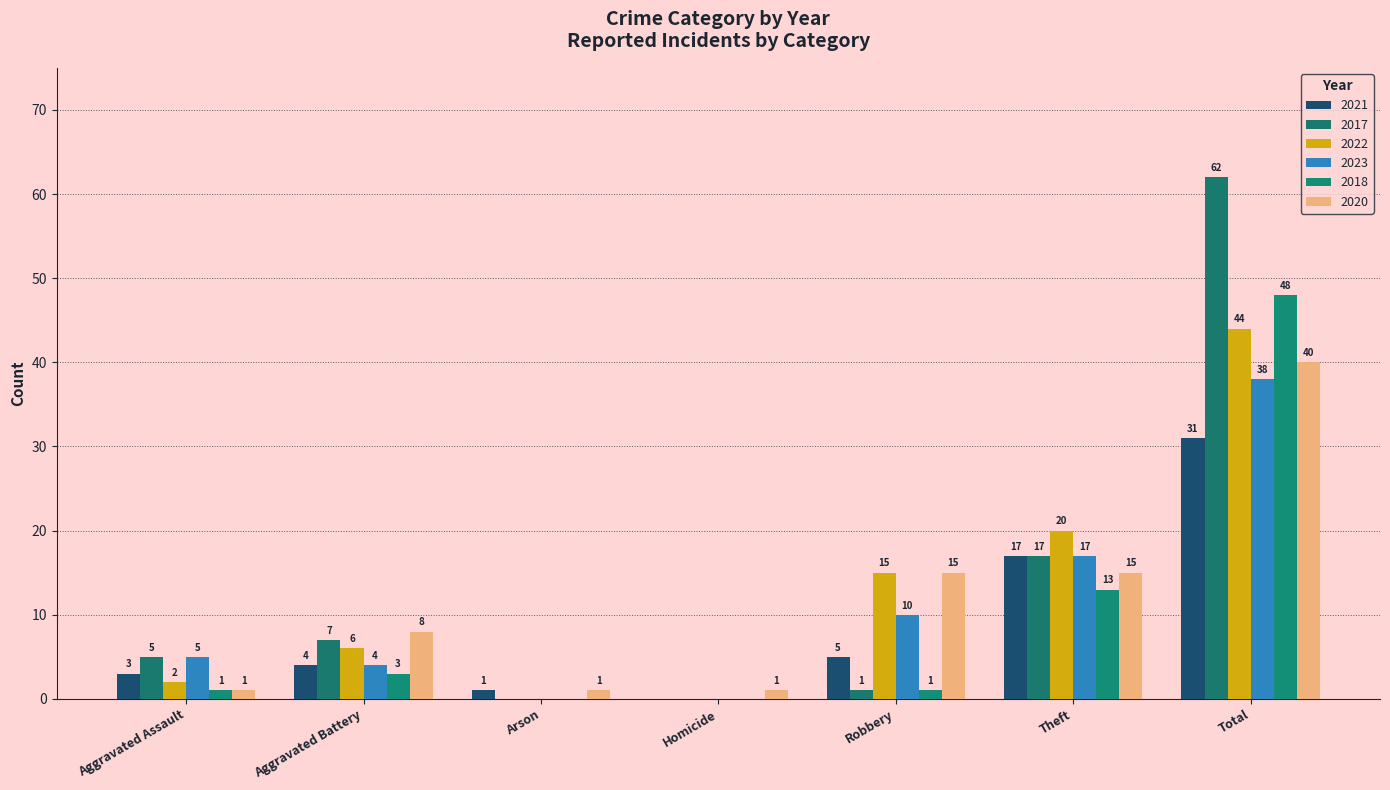

What is the difference between the maximum and minimum values in the 2023 series?

38